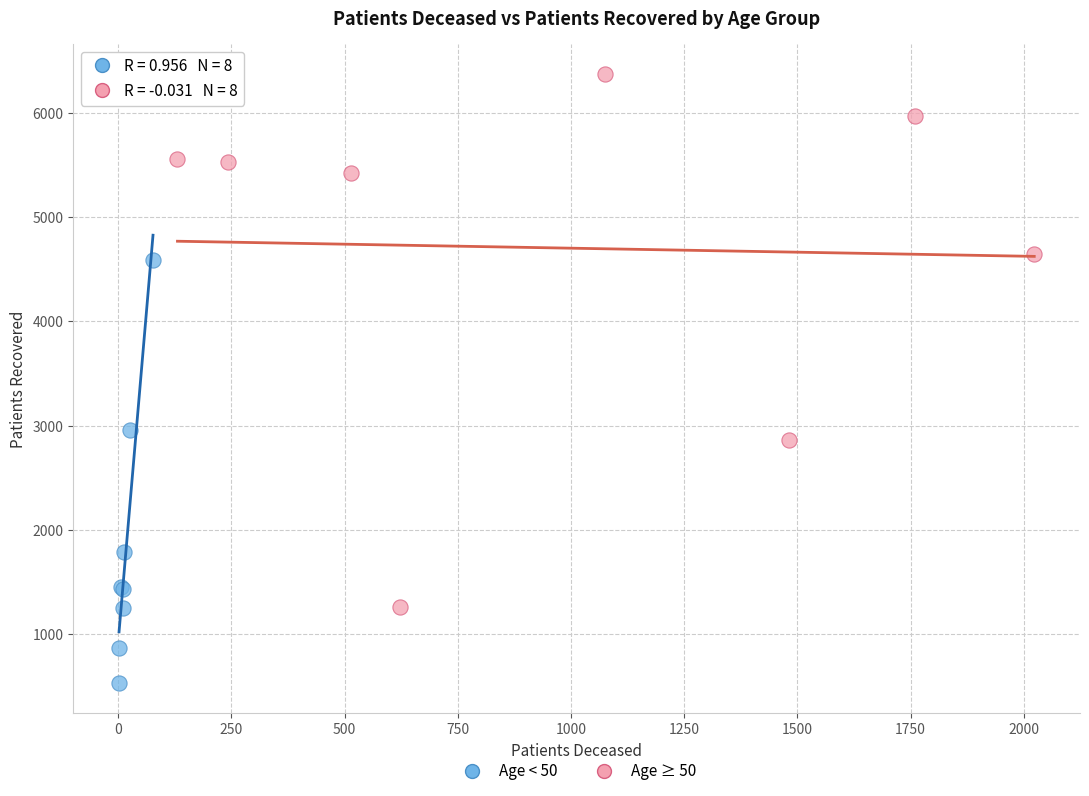

Which series reaches the minimum Y coordinate?

Age < 50